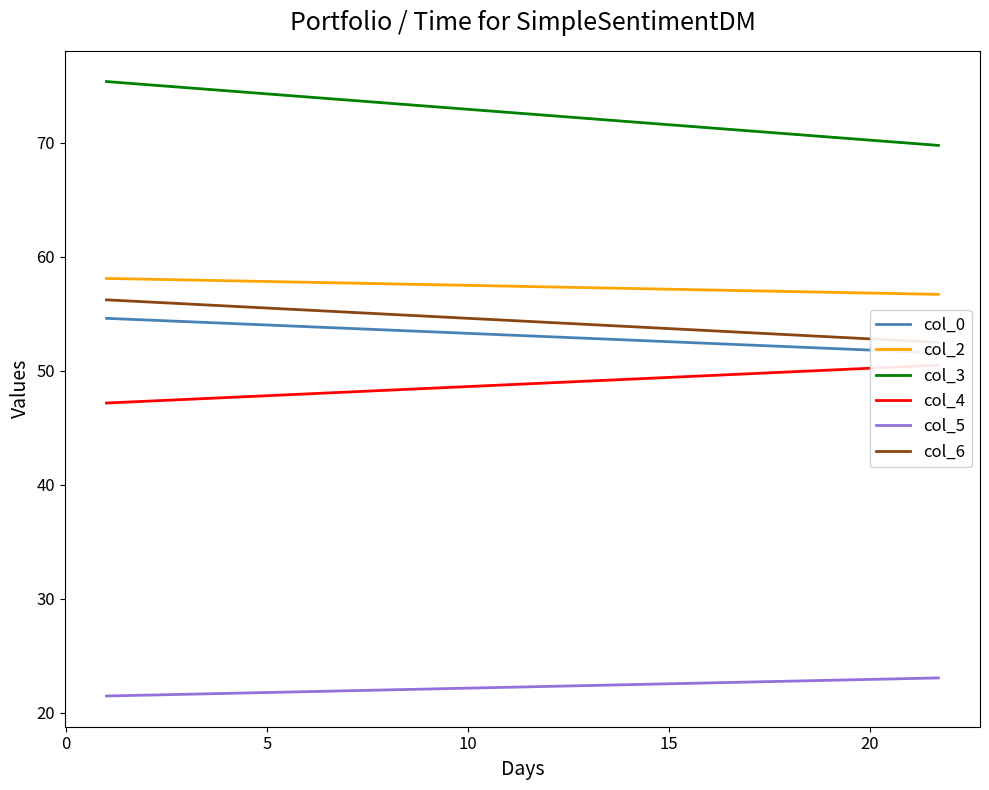

What is the smallest value displayed?

21.5